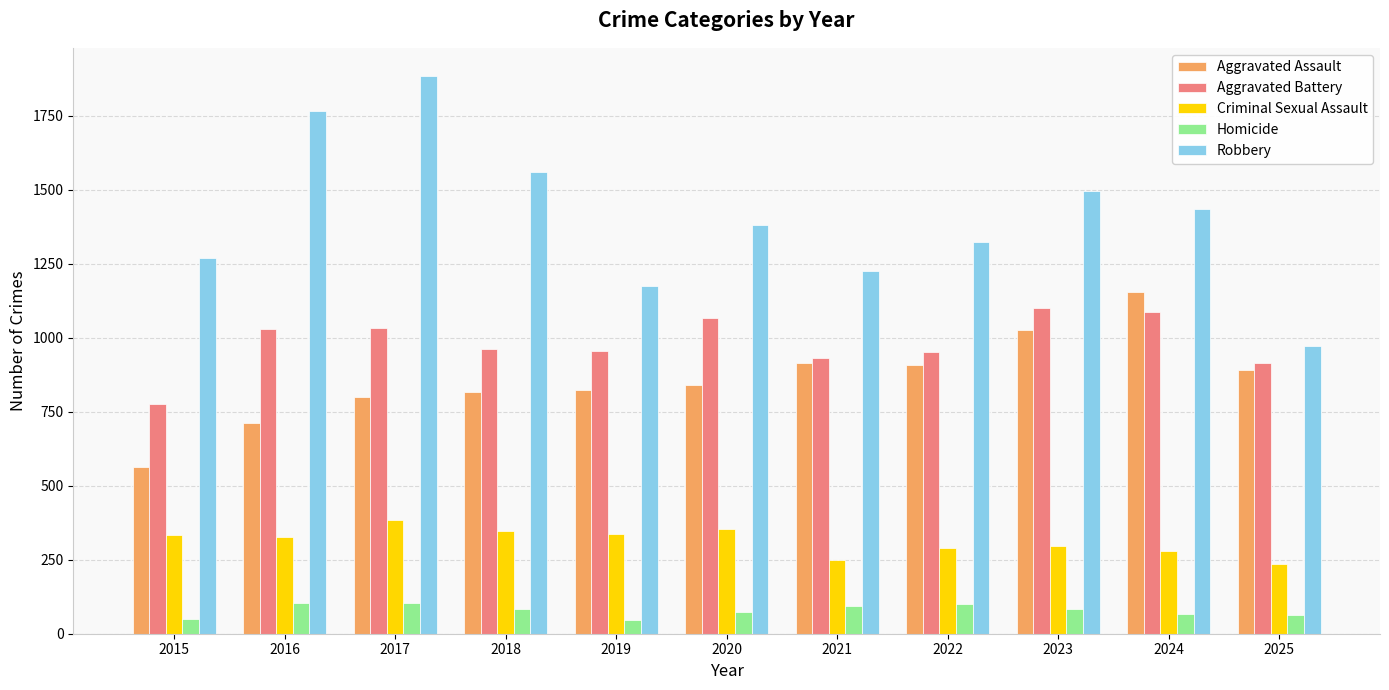

Between 2016 and 2019, which series saw the biggest shift?

Robbery